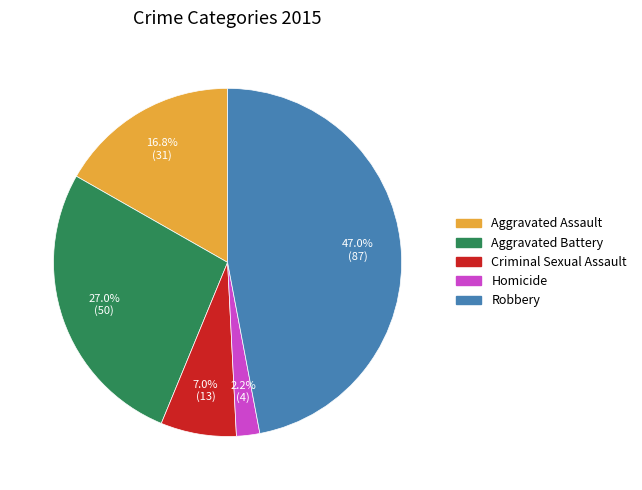

To the nearest percent, what is the difference between the Robbery and Aggravated Battery slice percentages?

20%